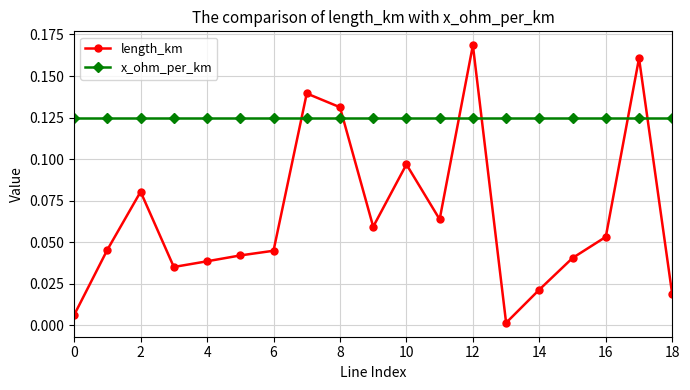

Which series ends up on top after the final intersection of x_ohm_per_km and length_km?

x_ohm_per_km